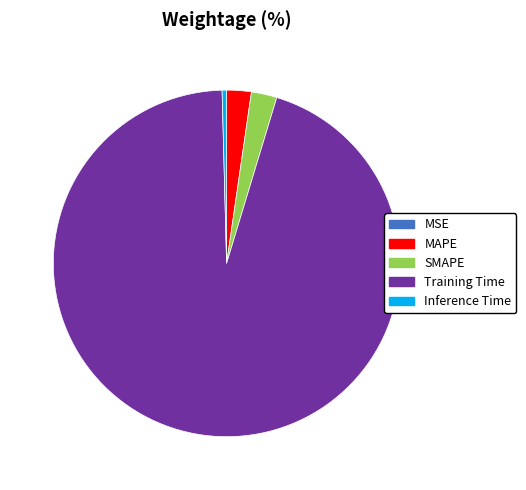

Which category has the biggest portion of the pie?

Training Time